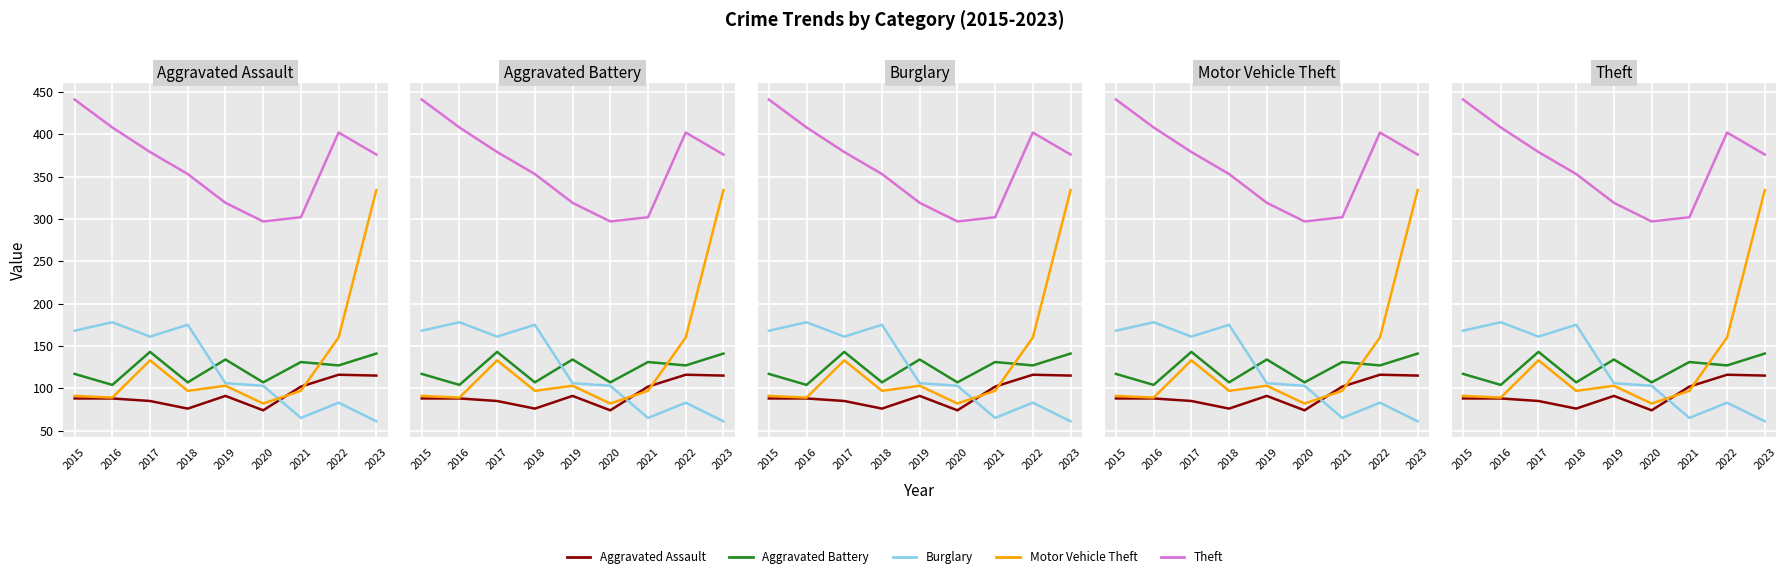

The value of Aggravated Assault at 2023 is 115. True or false?

True